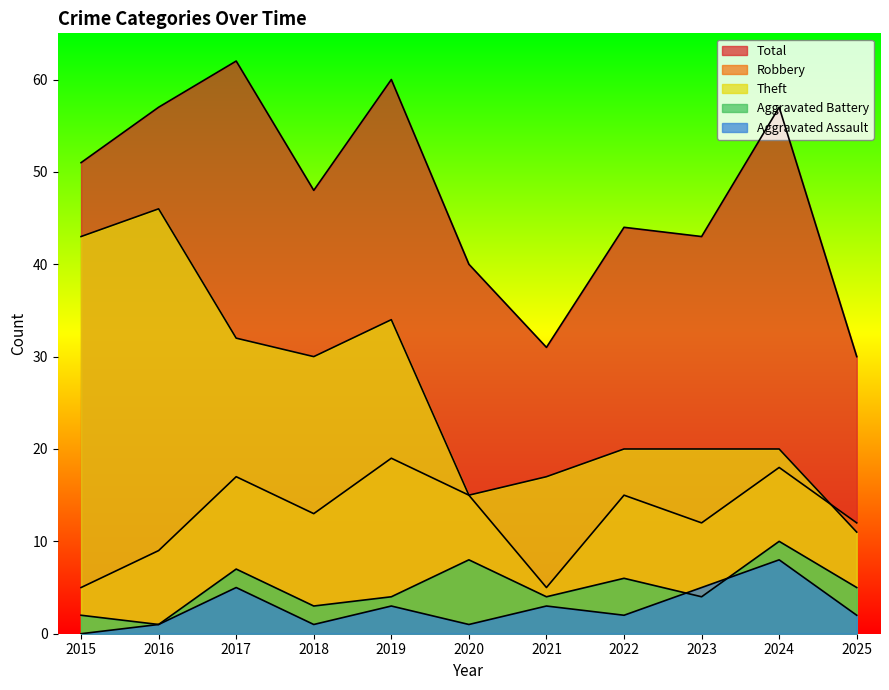

Where is Robbery nearest to the value 12?

2023